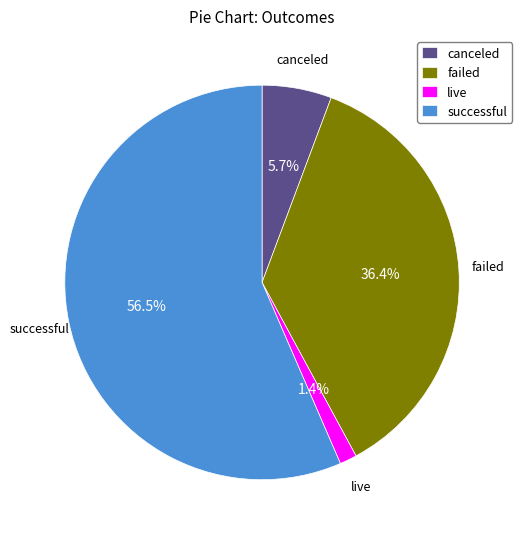

Approximately how many times larger is the value at successful compared to live?

40.4